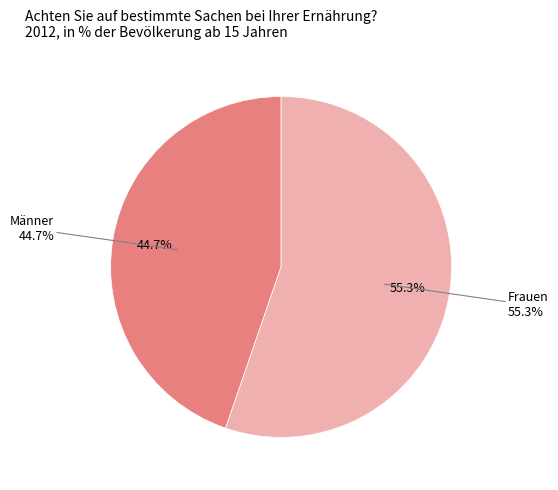

What percentage is the Männer slice, to the nearest percent?

45%